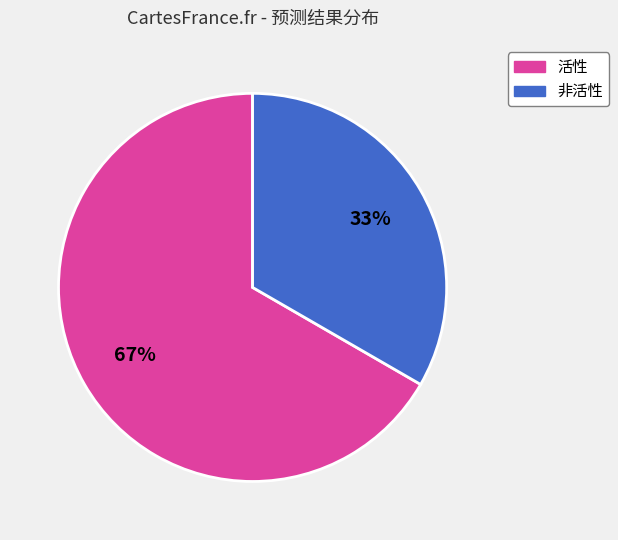

Which has a higher value, 活性 or 非活性?

活性